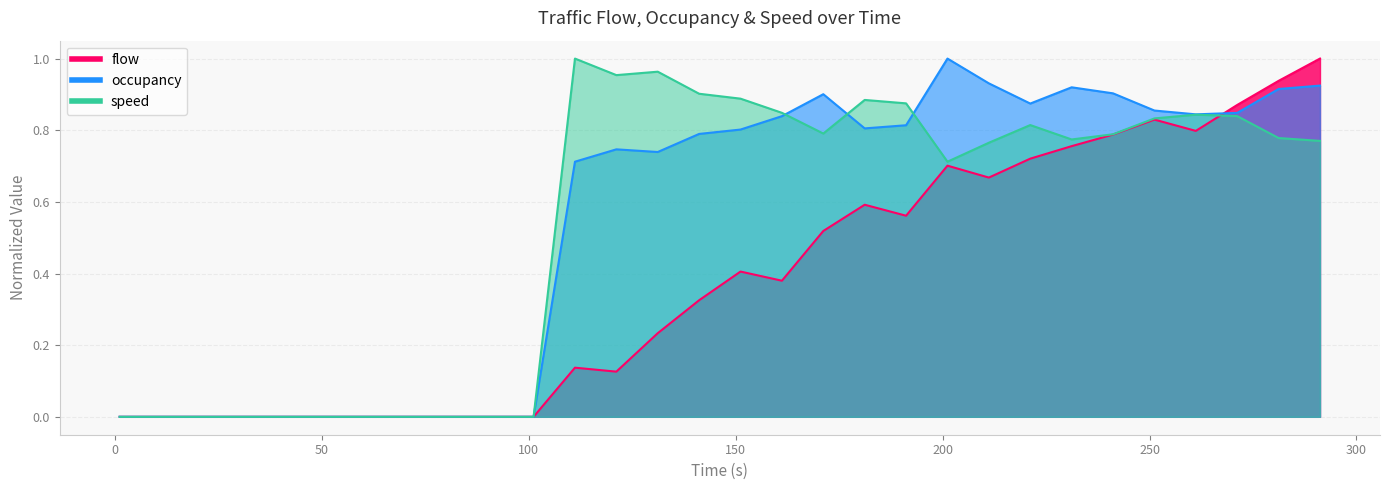

What is the highest value of the flow series?

1.0